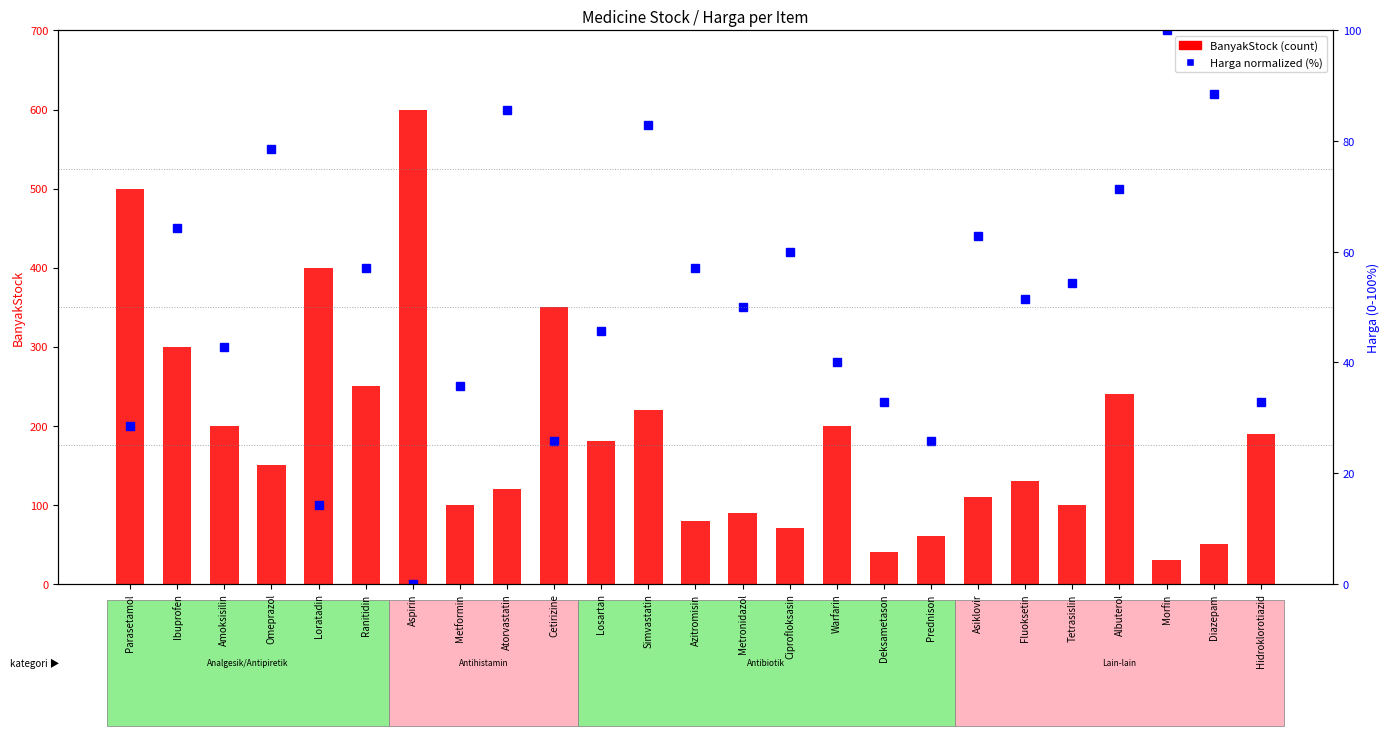

List the series in order of their peak value, lowest first.

Harga (normalized), BanyakStock